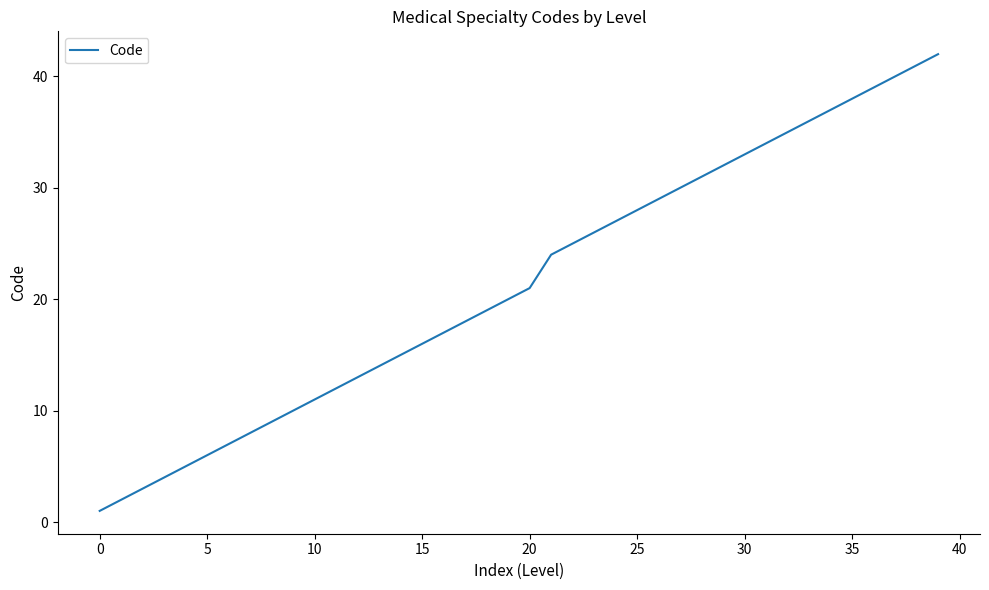

True or false: the data has more than 0 interior local peaks.

False